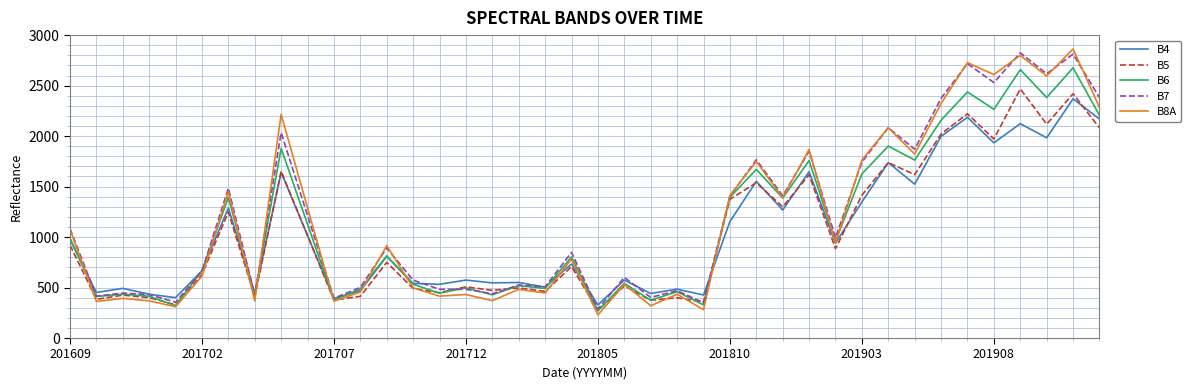

What is the difference between the maximum and minimum values in the B6 series?

2407